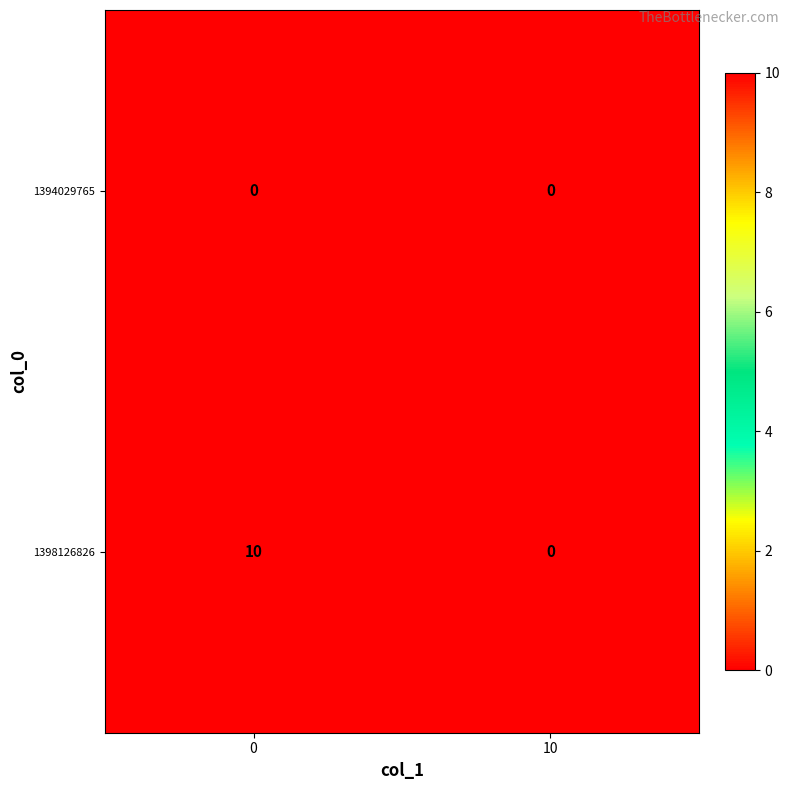

The value of 1394029765 at 0 is 0. True or false?

True